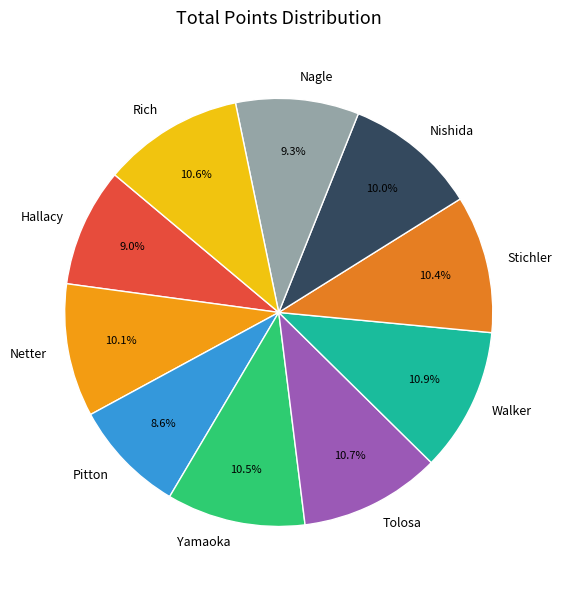

Does Hallacy account for over 50% of the chart?

No